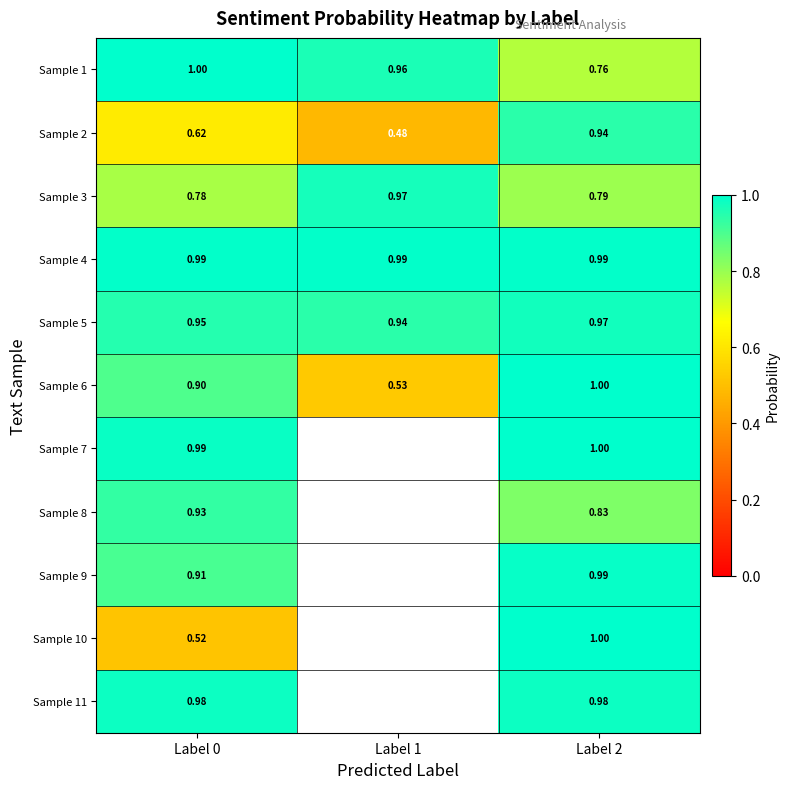

Is the value of Sample 6 at Label 2 greater than the value of Sample 8 at Label 2?

Yes